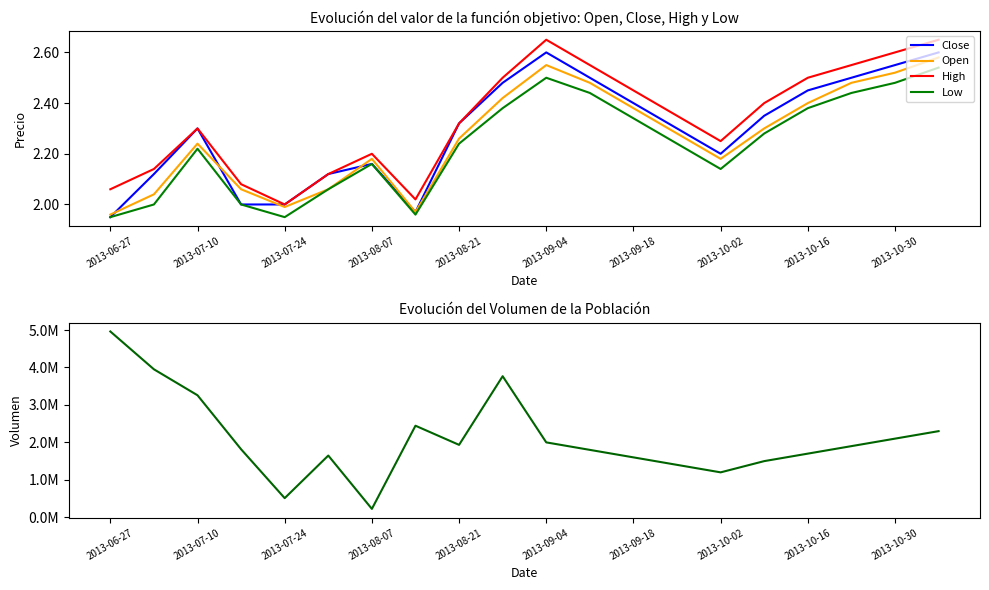

The value of Open at 2013-10-30 is 3.3. True or false?

False